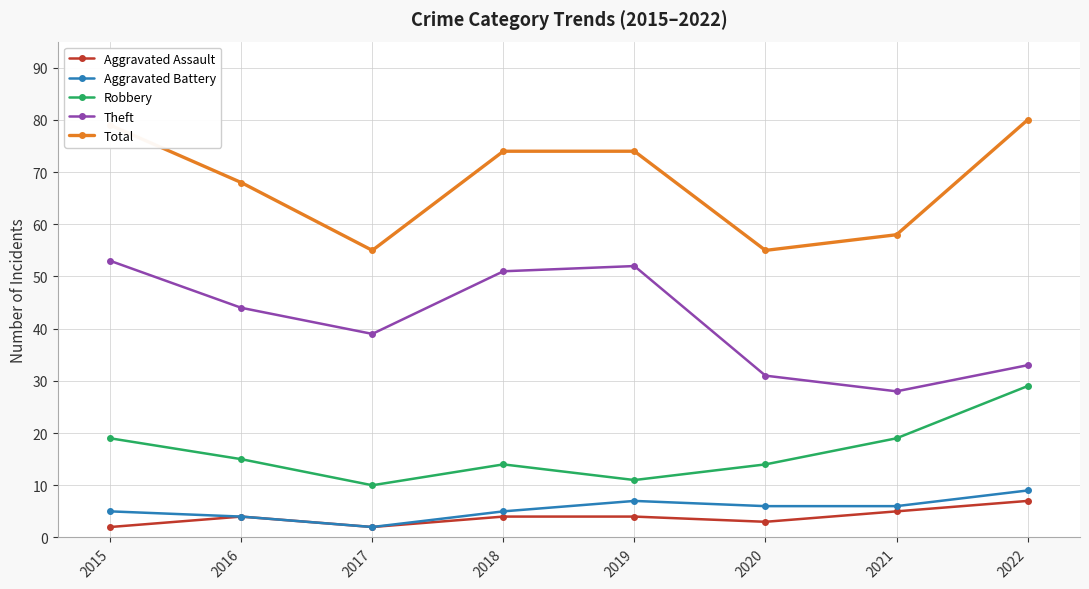

The Theft series shows 57 at 2017. True or false?

False